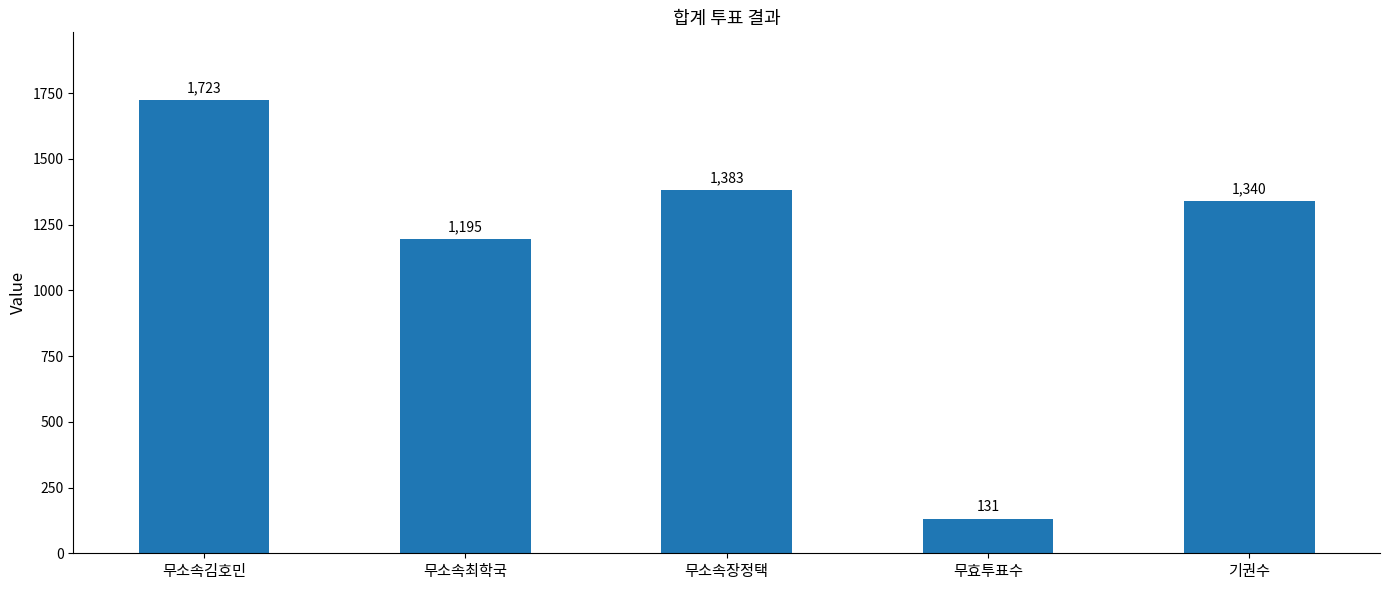

List the labels in order of value, smallest first.

무효투표수, 무소속최학국, 기권수, 무소속장정택, 무소속김호민